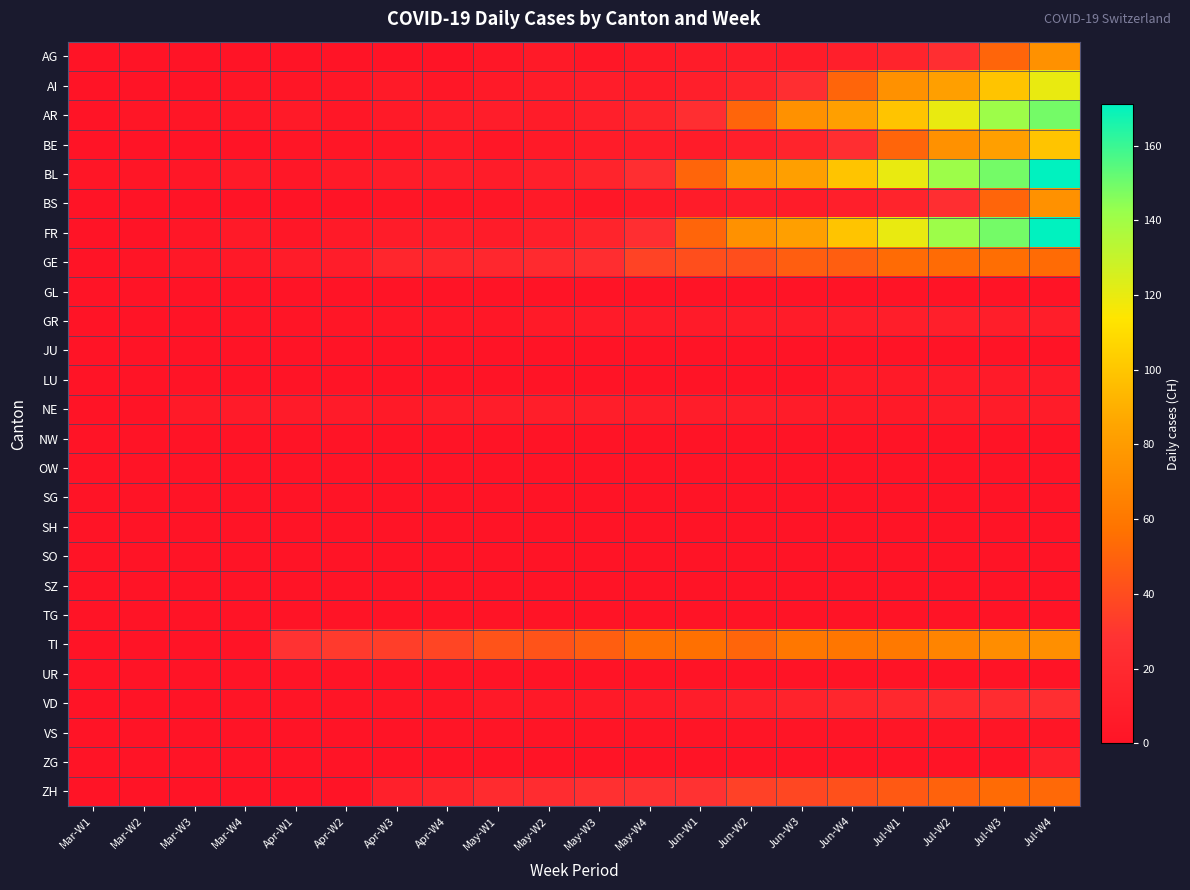

What is the total value across all series at May-W1?

141